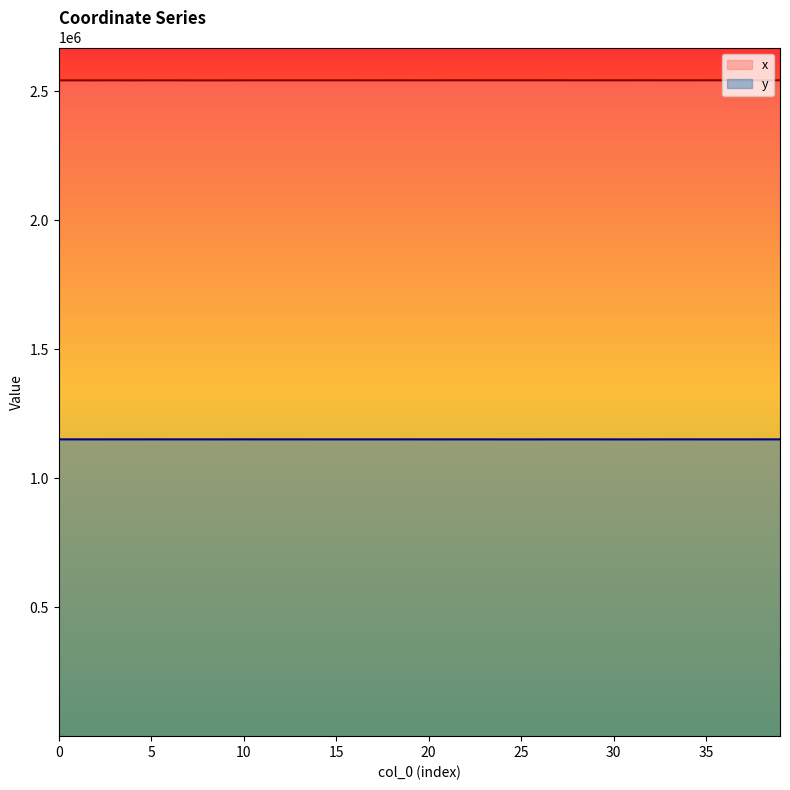

The y series shows 513655.5 at 19. True or false?

False